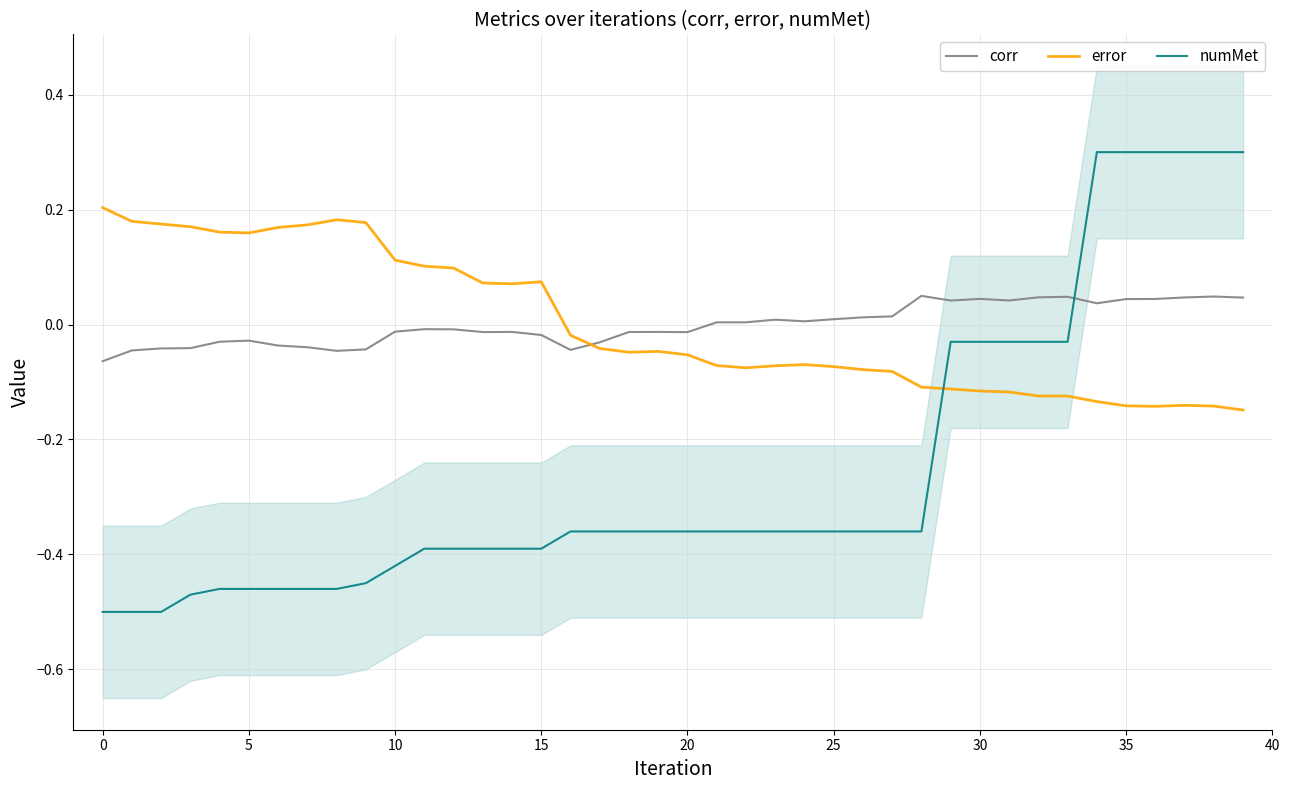

How many times do corr and error cross each other?

1